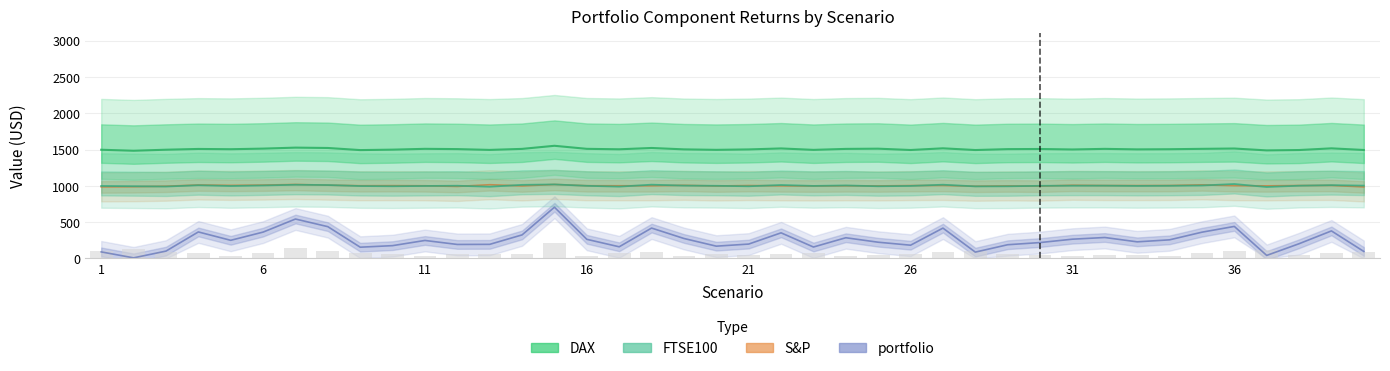

Rank the categories by DAX value from highest to lowest.

15, 7, 8, 18, 27, 39, 22, 36, 6, 25, 16, 11, 35, 32, 14, 24, 4, 30, 12, 29, 5, 34, 17, 19, 33, 21, 31, 10, 3, 1, 20, 23, 13, 40, 26, 28, 38, 9, 37, 2